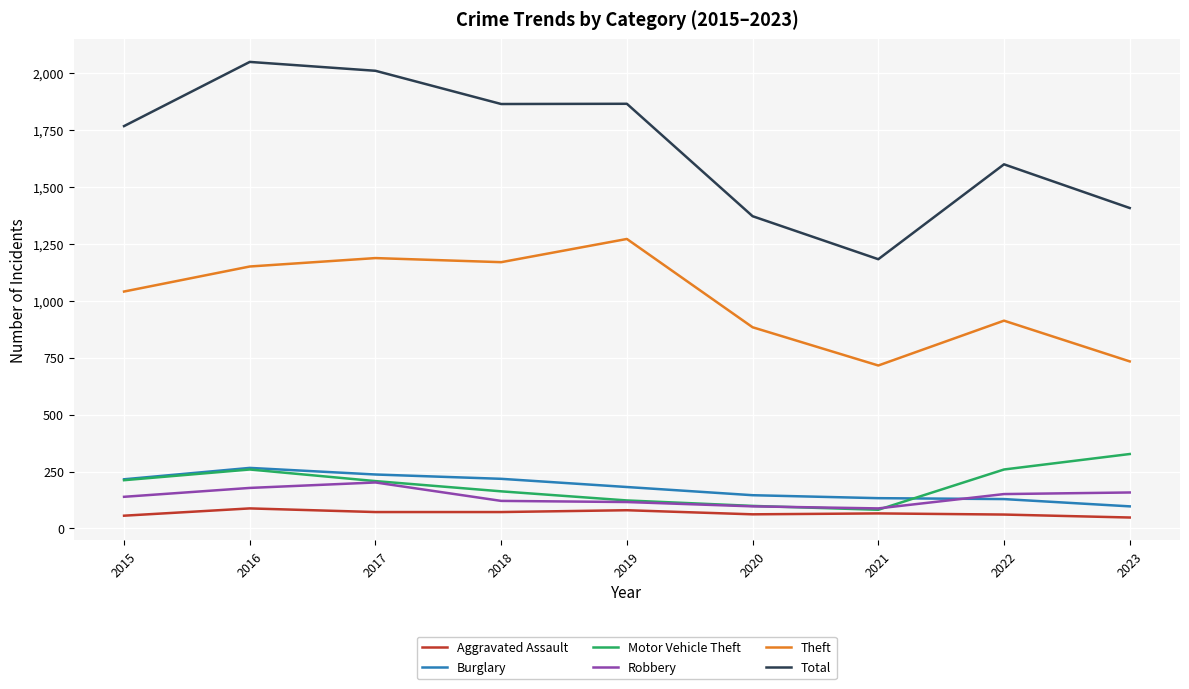

Is this an area chart (filled region under the line)?

No